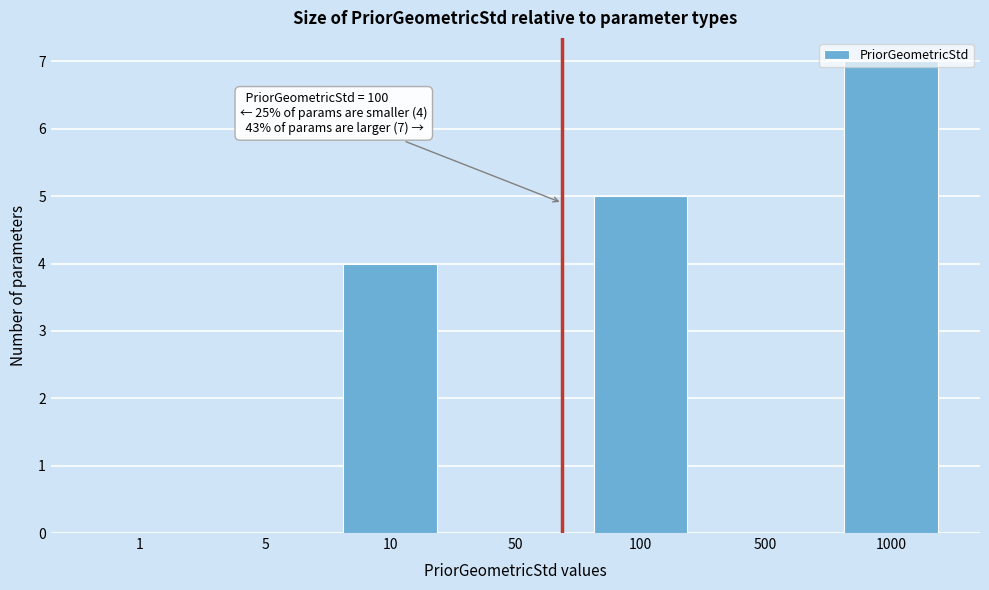

What is the sum of all values?

16